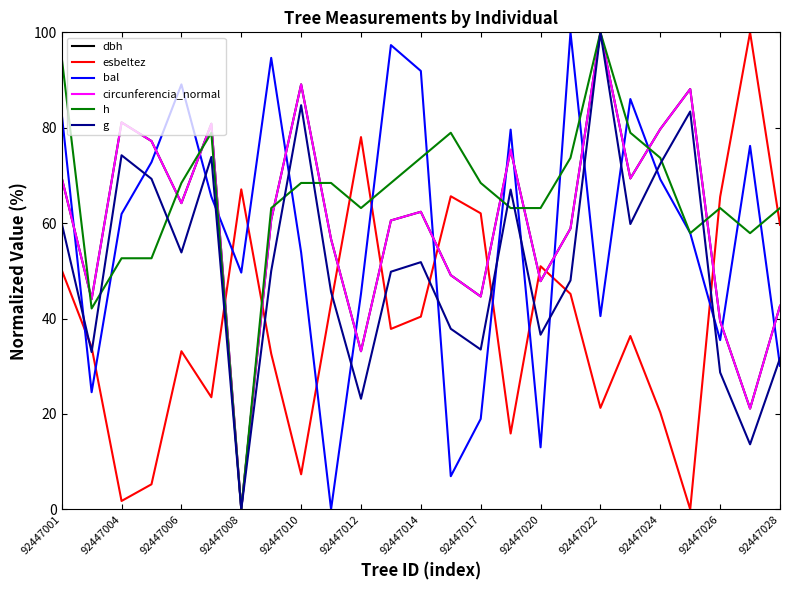

What is the highest value of the g series?

100.0